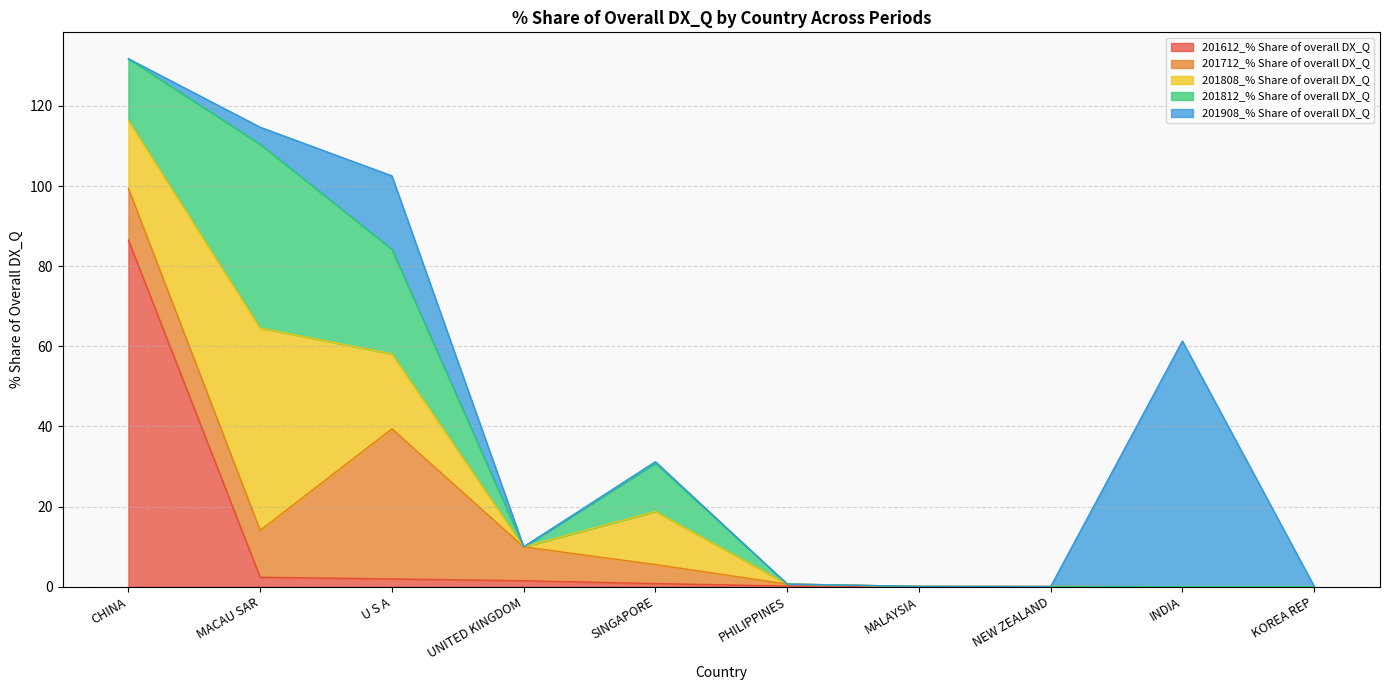

How many values in the 201908_% Share of overall DX_Q series exceed 0?

6